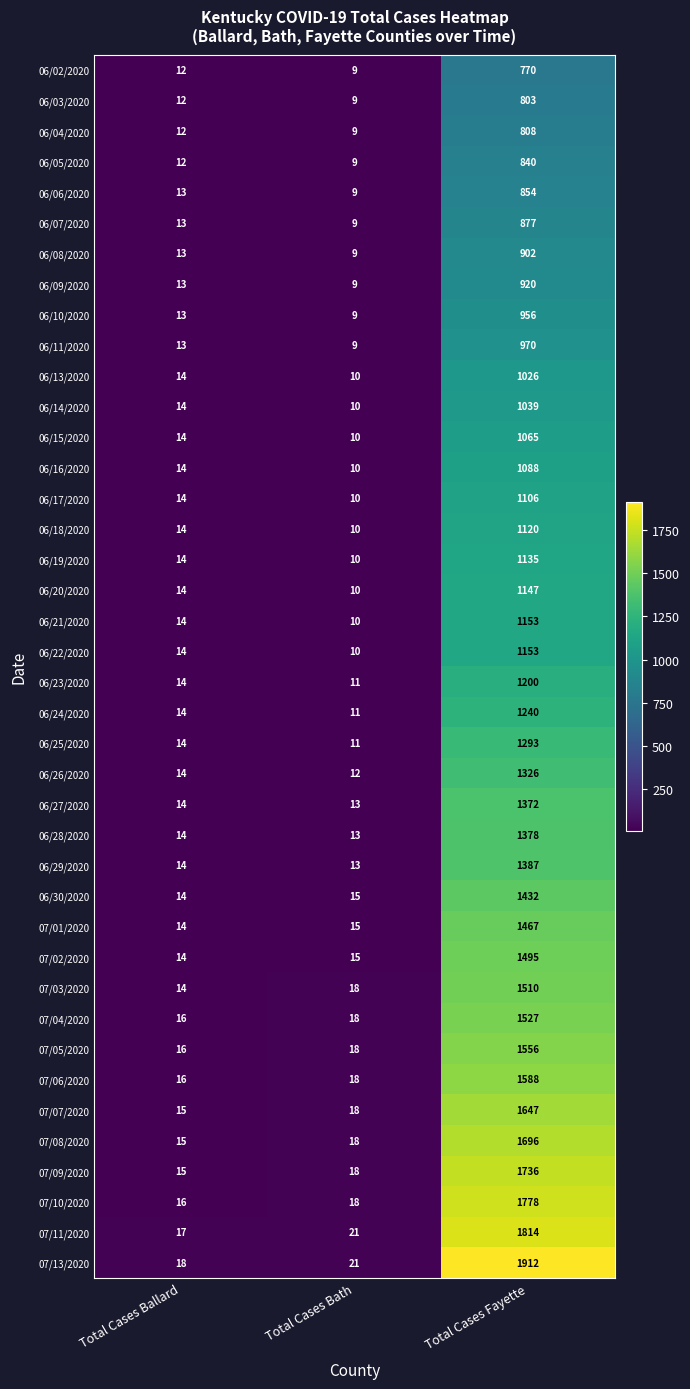

What is the difference between the maximum and second lowest values in the 07/06/2020 series?

1570